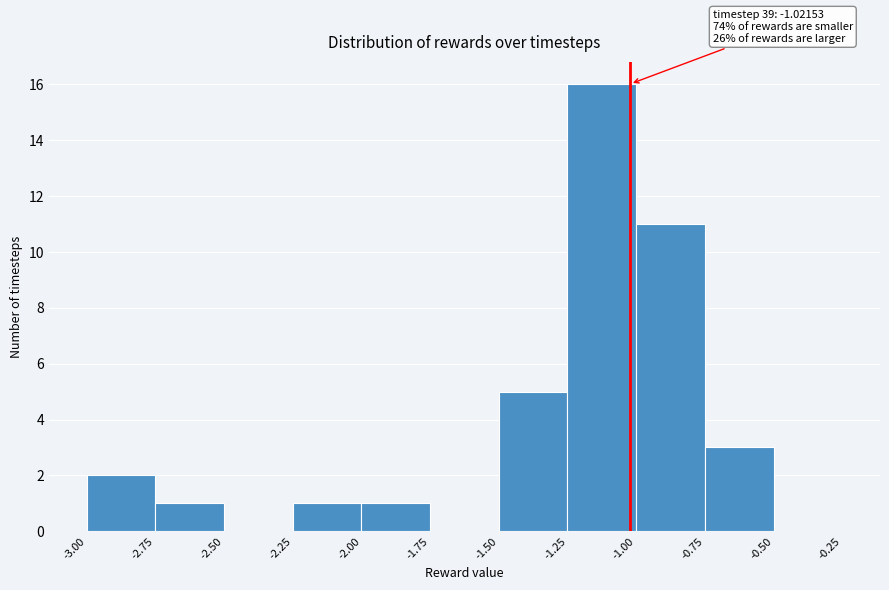

Over which range of the x-axis is the bar tallest?

-1.25 to -1.00